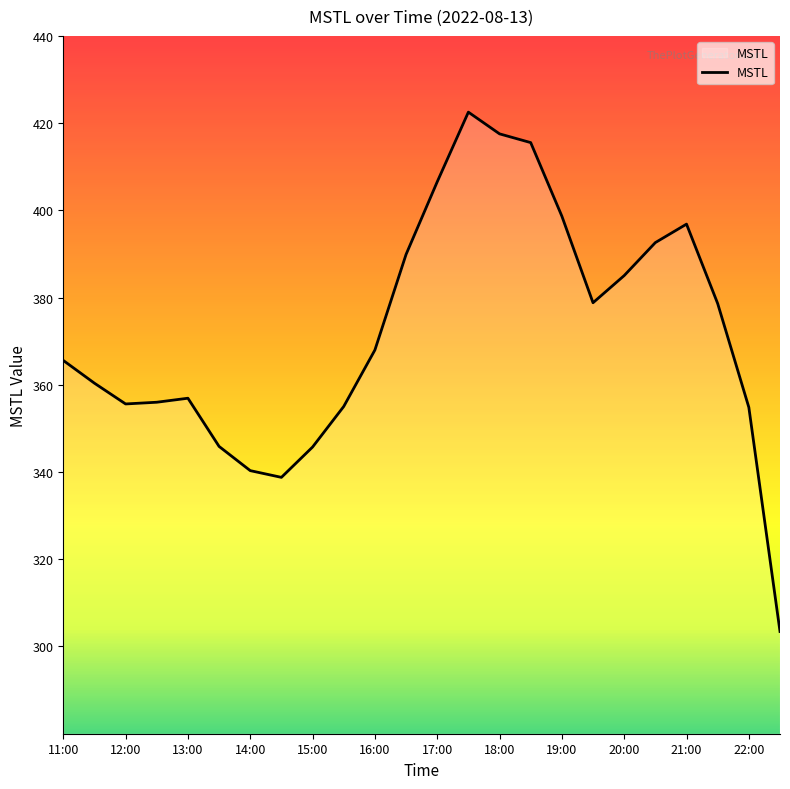

What is the maximum value shown in the chart?

422.5